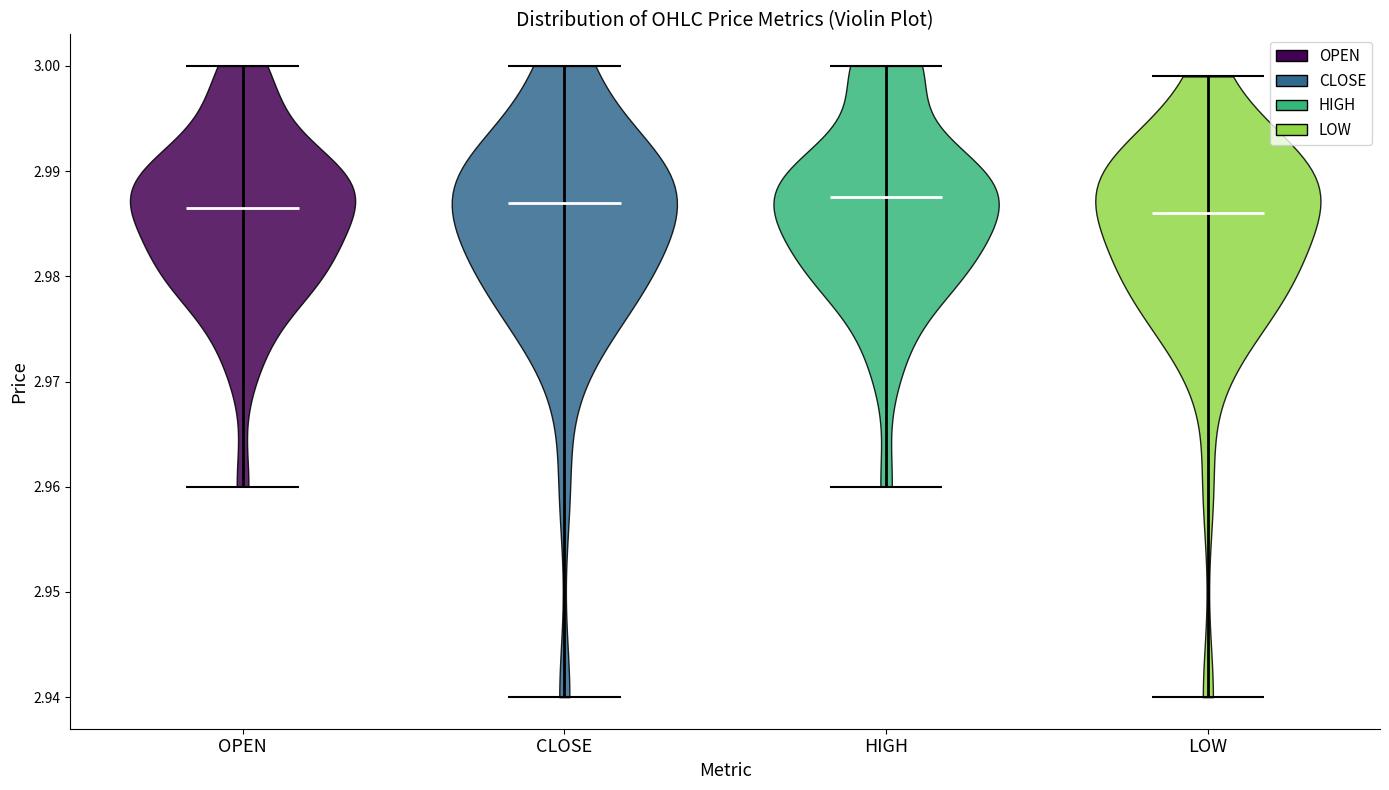

Reading left to right, read every violin against the y-axis: where its median line is, and the lowest and highest points it reaches. The values are not printed on the chart, so give them approximately, as read against the axis.

OPEN: median line 2.987, lowest point 2.960, highest point 3.000
CLOSE: median line 2.987, lowest point 2.940, highest point 3.000
HIGH: median line 2.988, lowest point 2.960, highest point 3.000
LOW: median line 2.986, lowest point 2.940, highest point 2.999